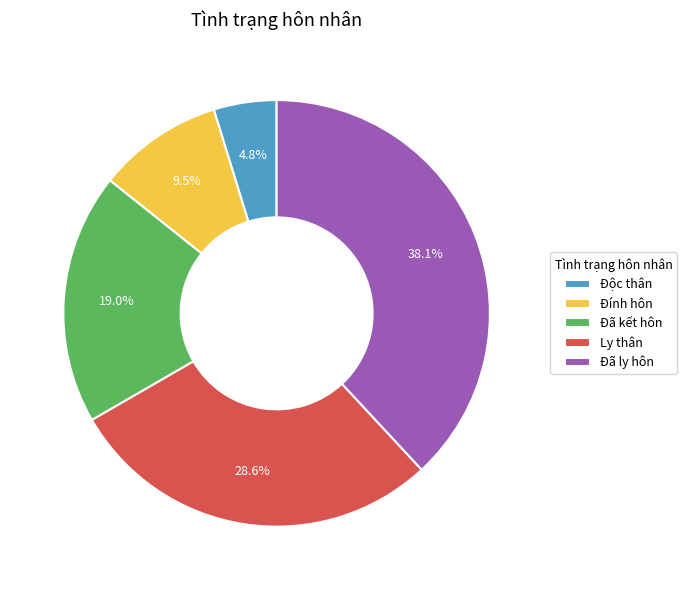

Does any single category account for the majority?

No